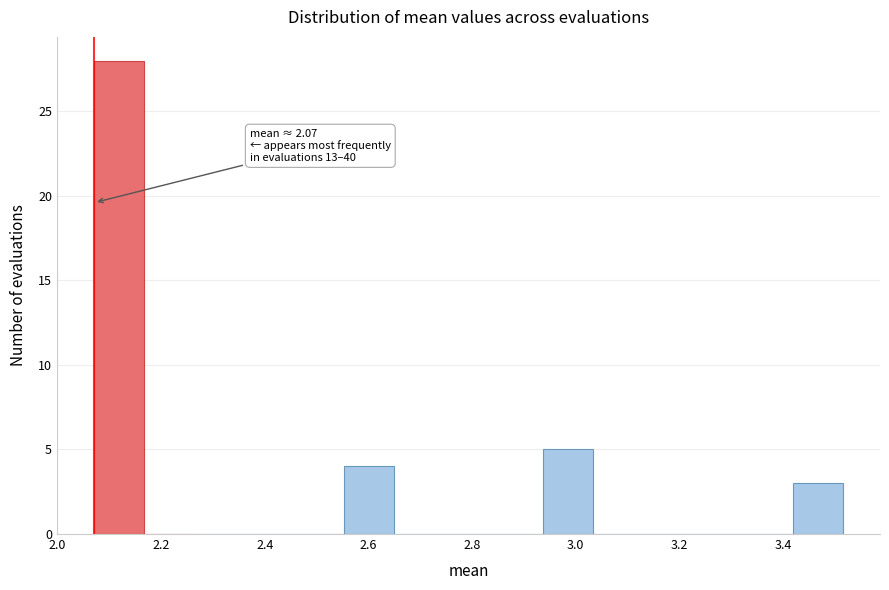

Over which range of the x-axis is the bar tallest?

2.08 to 2.16